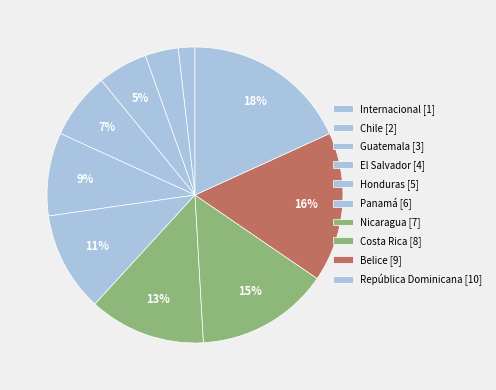

To the nearest percent, what is the combined percentage of Honduras and Belice?

27%